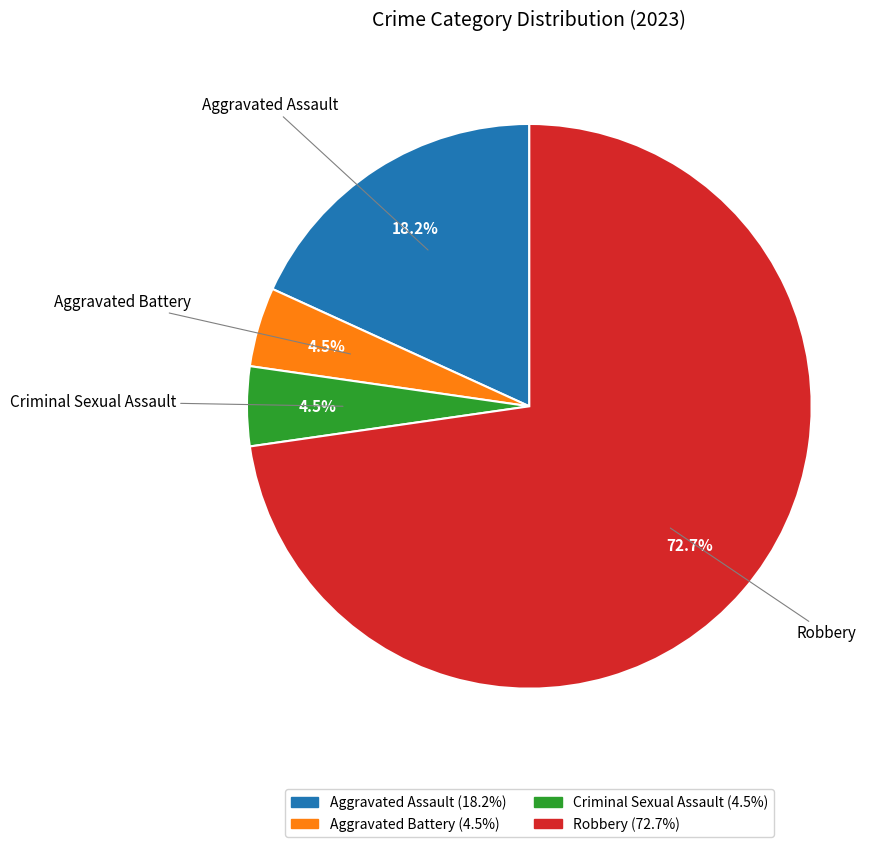

How much of the chart is everything except Aggravated Battery?

95.5%